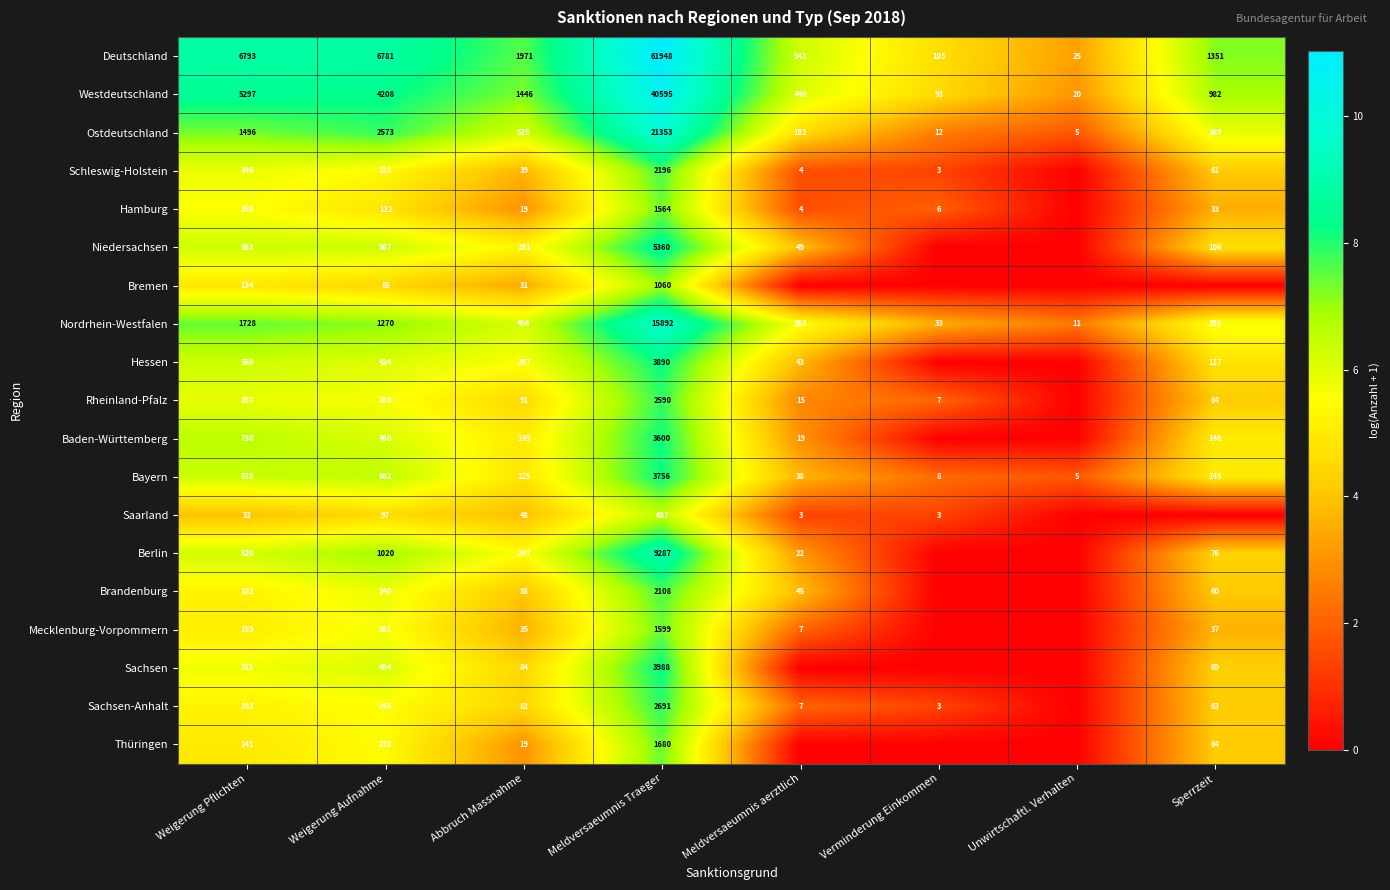

What is the total value across all series at Abbruch Massnahme?

5913